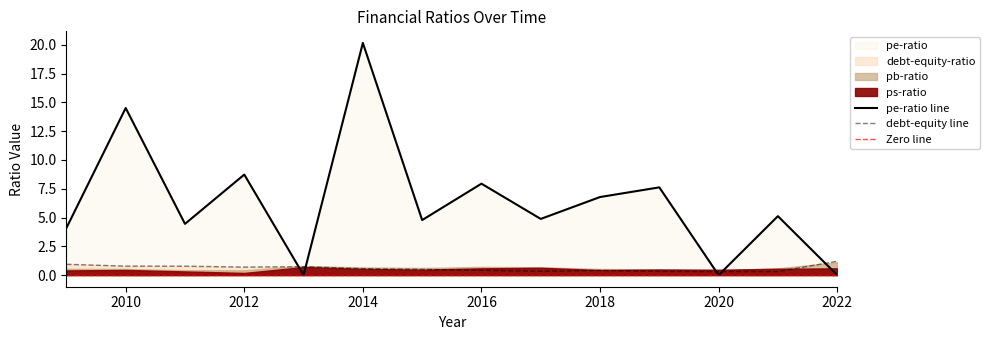

What is the average value of the pb-ratio series?

0.6